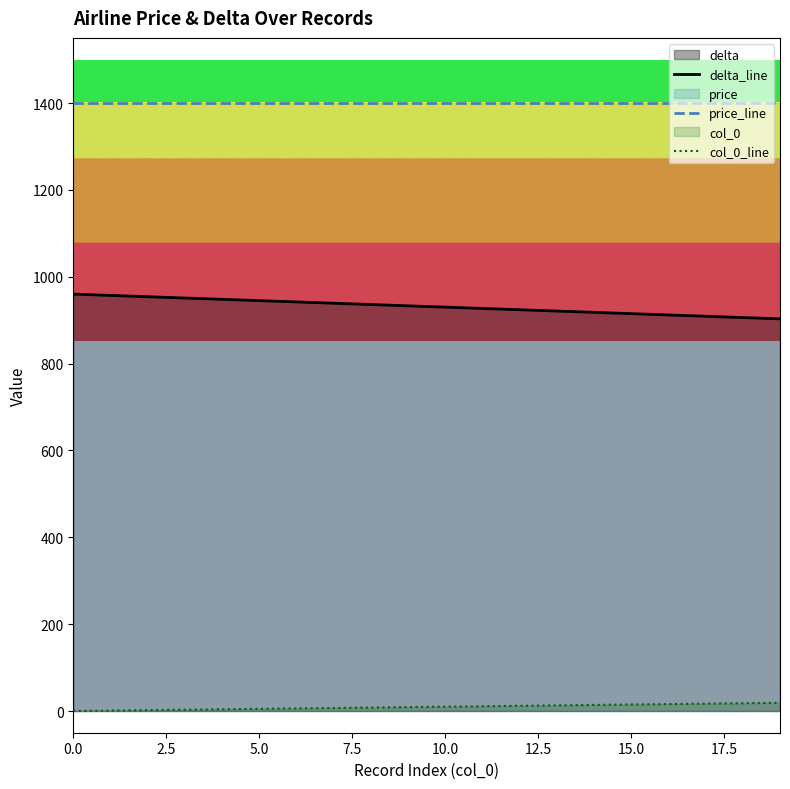

How many lines are shown in the chart?

3